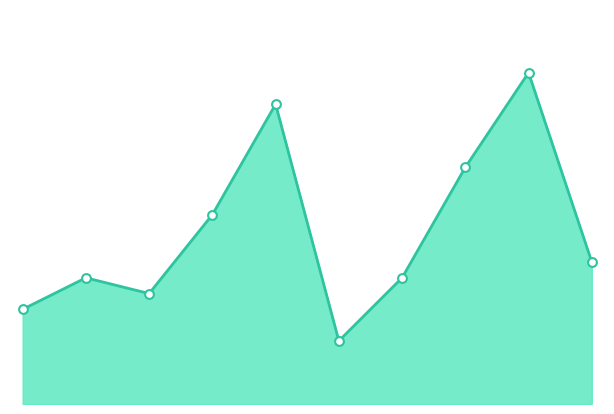

Is this an area chart (filled region under the line)?

Yes